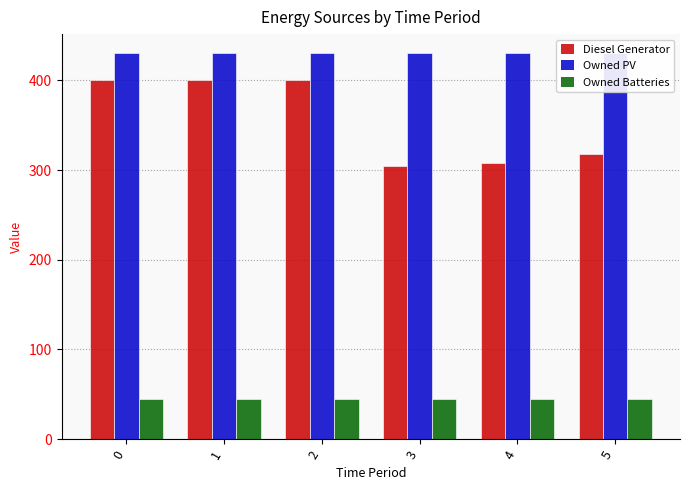

Are the bars horizontal?

No